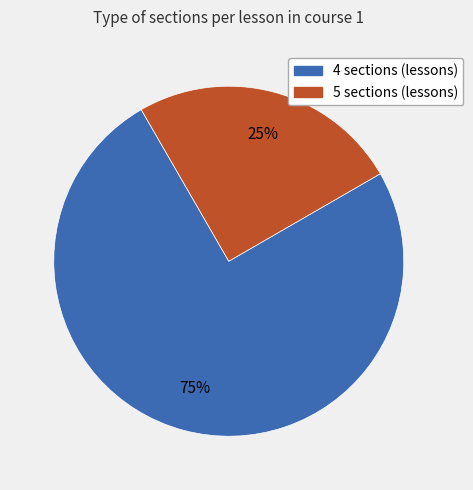

Is there any slice that represents more than half of the pie?

Yes